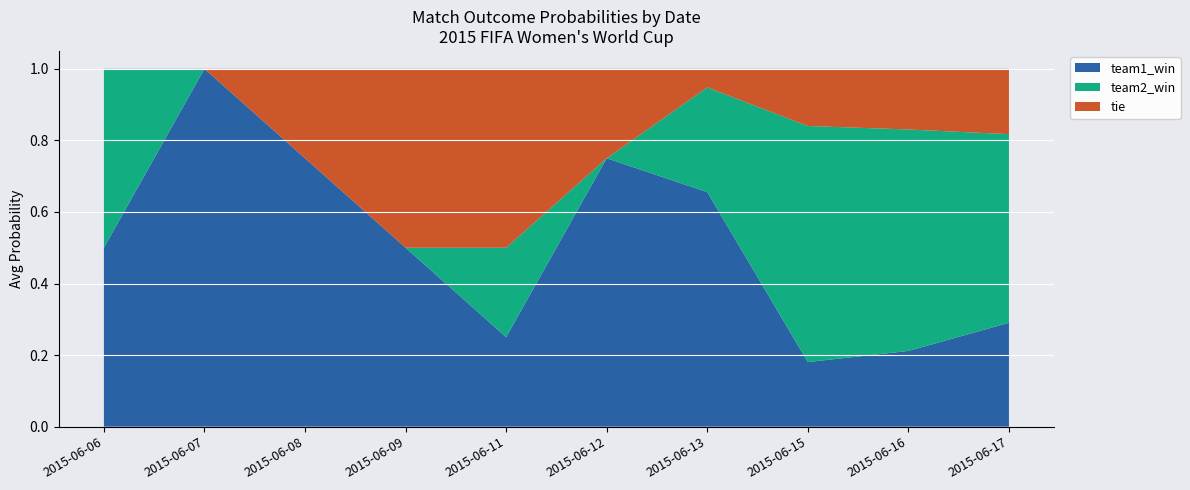

True or false: team1_win has a value of 0.3 at 2015-06-17.

True